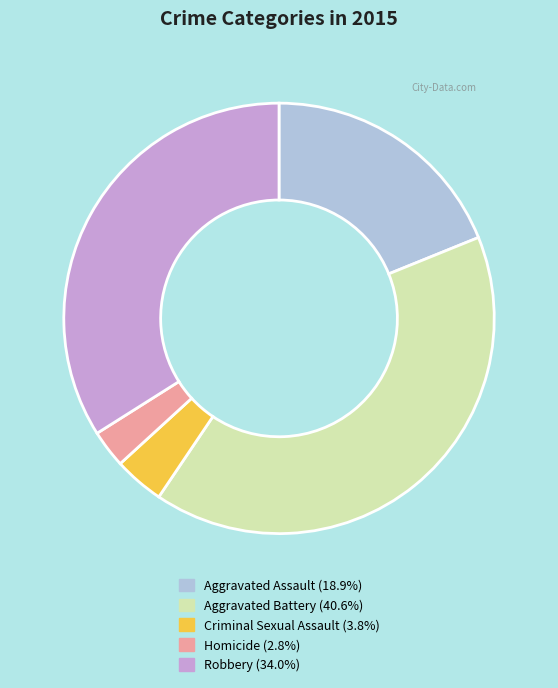

Combined, do Criminal Sexual Assault and Aggravated Assault account for over 50%?

No